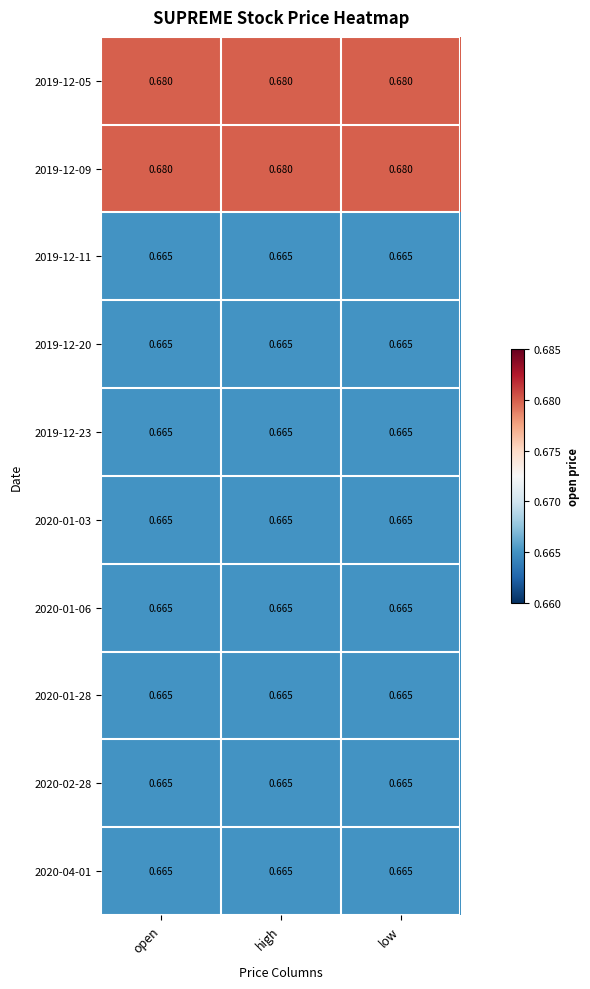

How many data points does each series have?

3